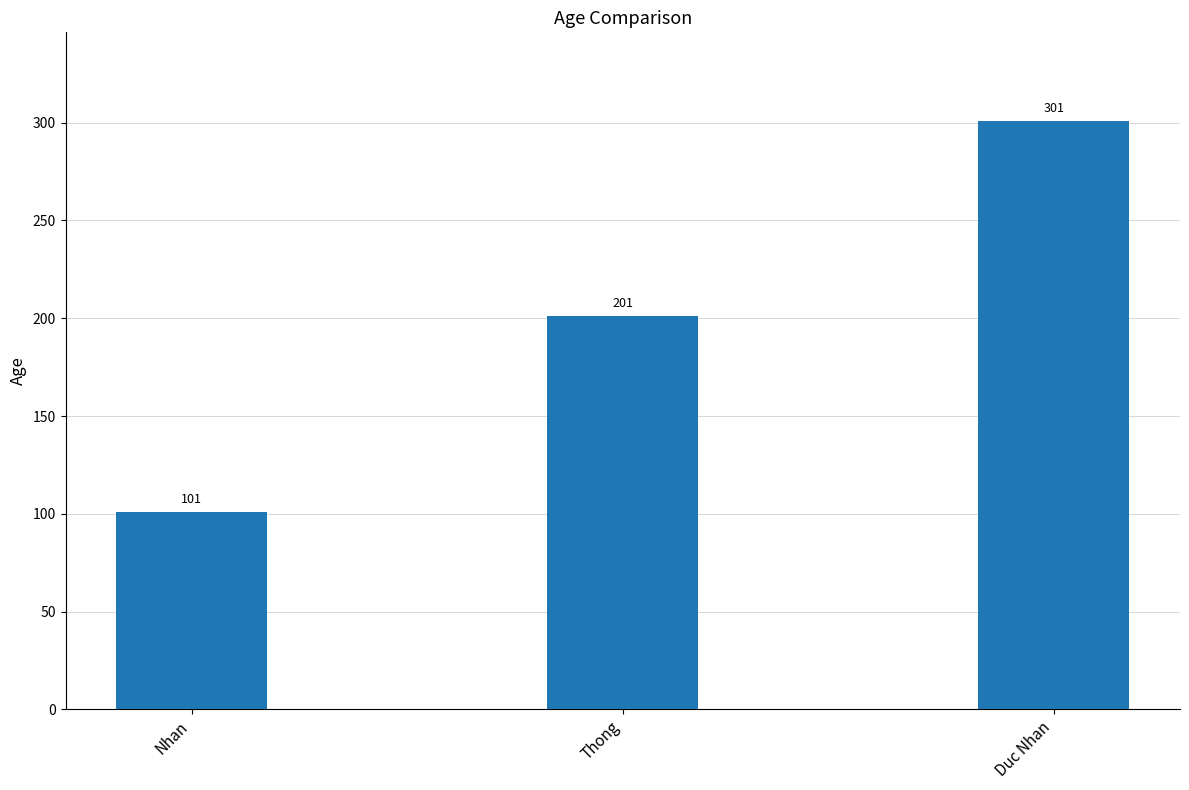

List the labels in order of value, smallest first.

Nhan, Thong, Duc Nhan